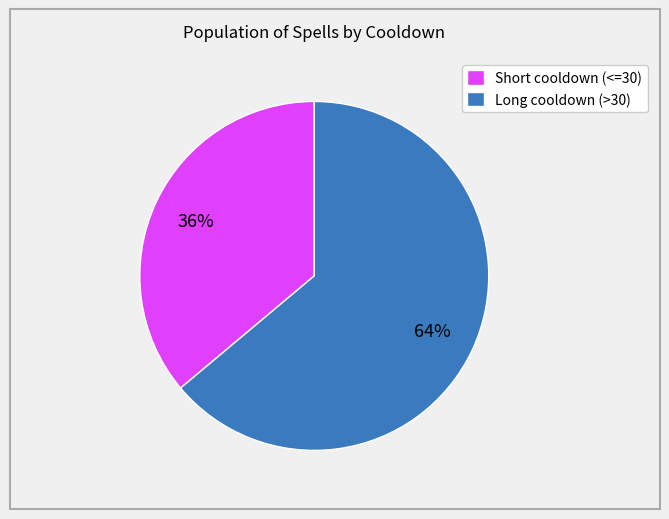

Combined, do Long cooldown (>30) and Short cooldown (<=30) account for over 50%?

Yes